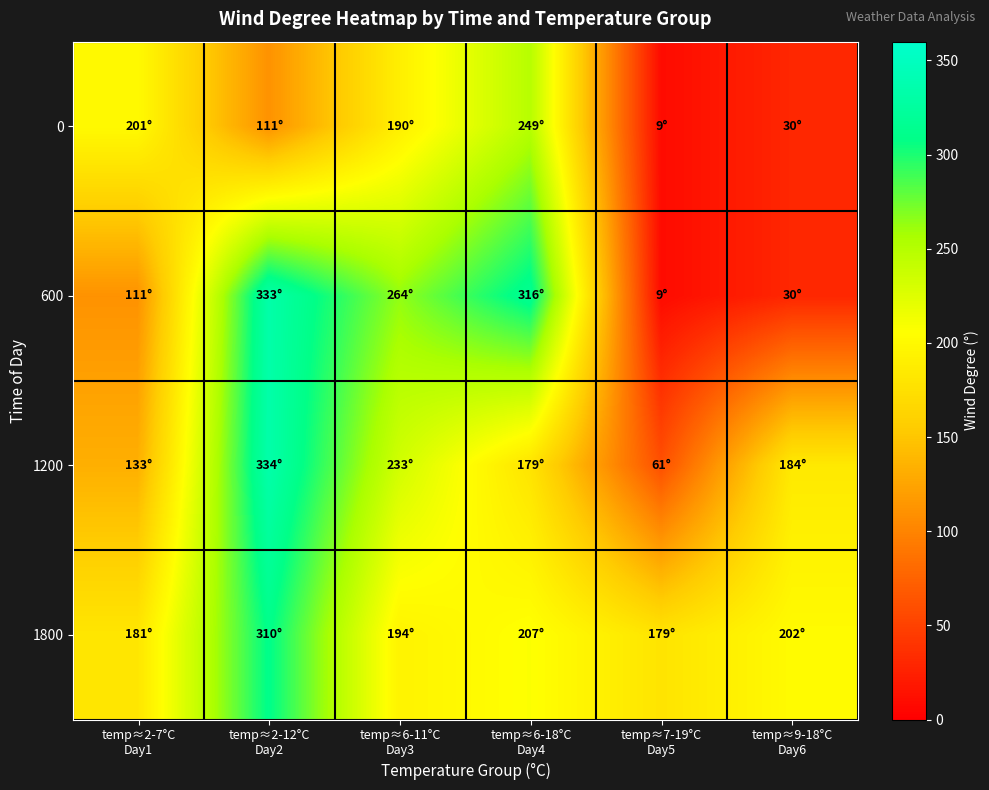

Reading left to right, what are all the values shown in this chart?

0: temp≈2-7°C
Day1=201	temp≈2-12°C
Day2=111	temp≈6-11°C
Day3=190	temp≈6-18°C
Day4=249	temp≈7-19°C
Day5=9	temp≈9-18°C
Day6=30
600: temp≈2-7°C
Day1=111	temp≈2-12°C
Day2=333	temp≈6-11°C
Day3=264	temp≈6-18°C
Day4=316	temp≈7-19°C
Day5=9	temp≈9-18°C
Day6=30
1200: temp≈2-7°C
Day1=133	temp≈2-12°C
Day2=334	temp≈6-11°C
Day3=233	temp≈6-18°C
Day4=179	temp≈7-19°C
Day5=61	temp≈9-18°C
Day6=184
1800: temp≈2-7°C
Day1=181	temp≈2-12°C
Day2=310	temp≈6-11°C
Day3=194	temp≈6-18°C
Day4=207	temp≈7-19°C
Day5=179	temp≈9-18°C
Day6=202